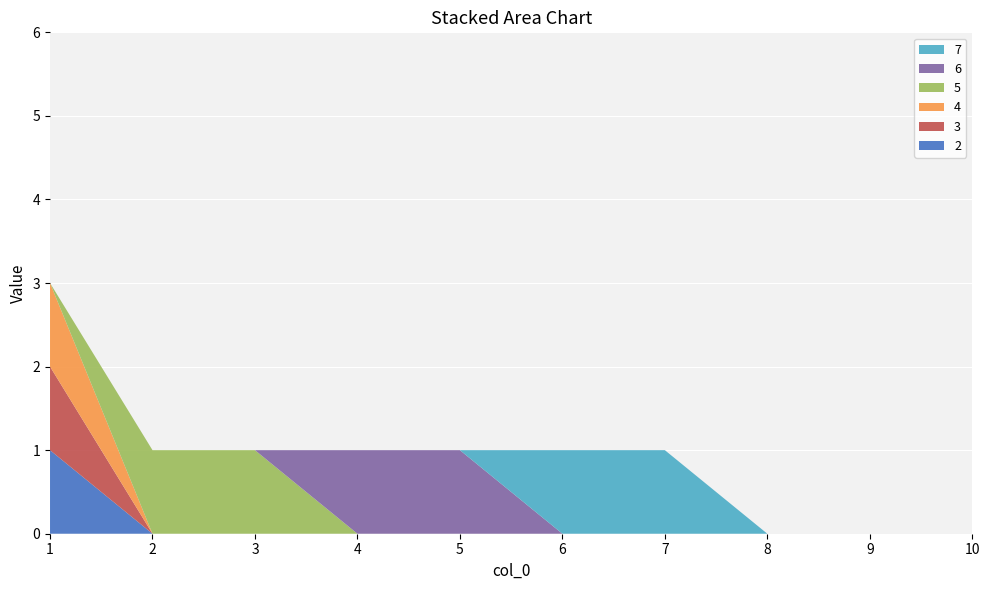

Reading left to right, list all the values displayed in this chart.

2: 1=1	2=0	3=0	4=0	5=0	6=0	7=0	8=0	9=0	10=0
3: 1=1	2=0	3=0	4=0	5=0	6=0	7=0	8=0	9=0	10=0
4: 1=1	2=0	3=0	4=0	5=0	6=0	7=0	8=0	9=0	10=0
5: 1=0	2=1	3=1	4=0	5=0	6=0	7=0	8=0	9=0	10=0
6: 1=0	2=0	3=0	4=1	5=1	6=0	7=0	8=0	9=0	10=0
7: 1=0	2=0	3=0	4=0	5=0	6=1	7=1	8=0	9=0	10=0